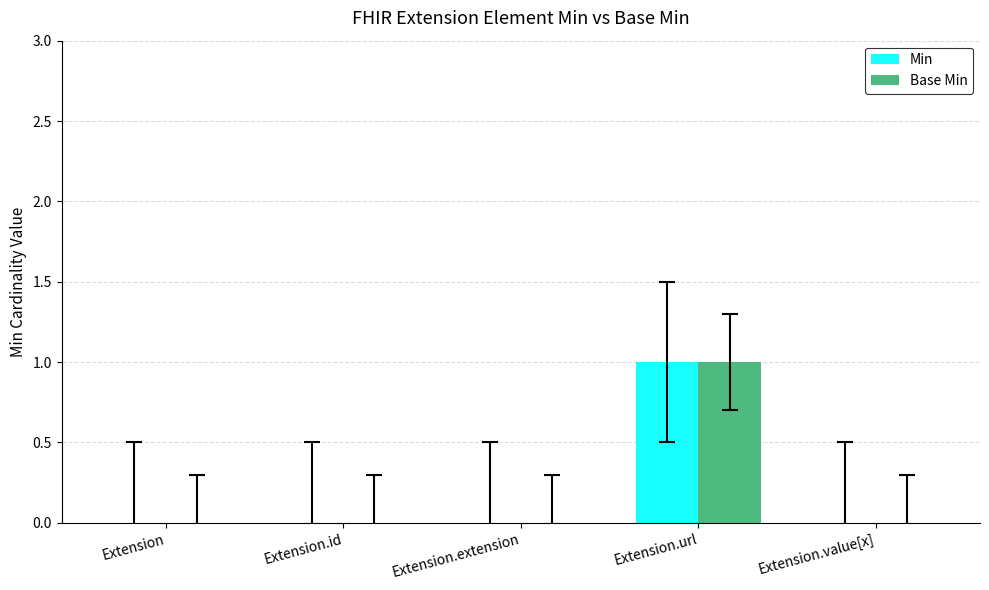

Reading right to left, extract all data points from this chart.

Min: 0	1	0	0	0
Base Min: 0	1	0	0	0